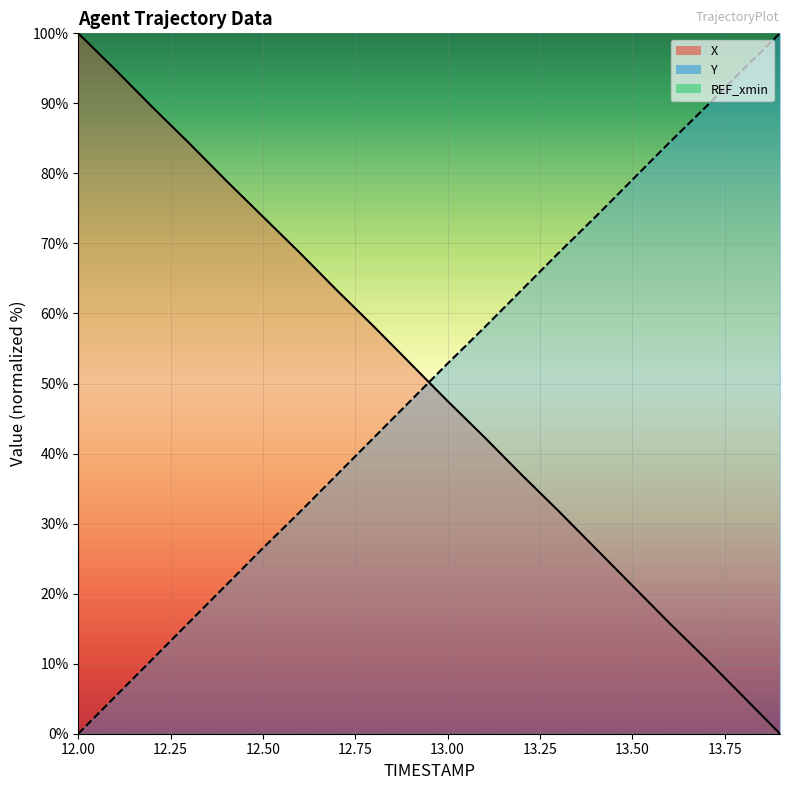

Which series has the largest total across all categories?

X